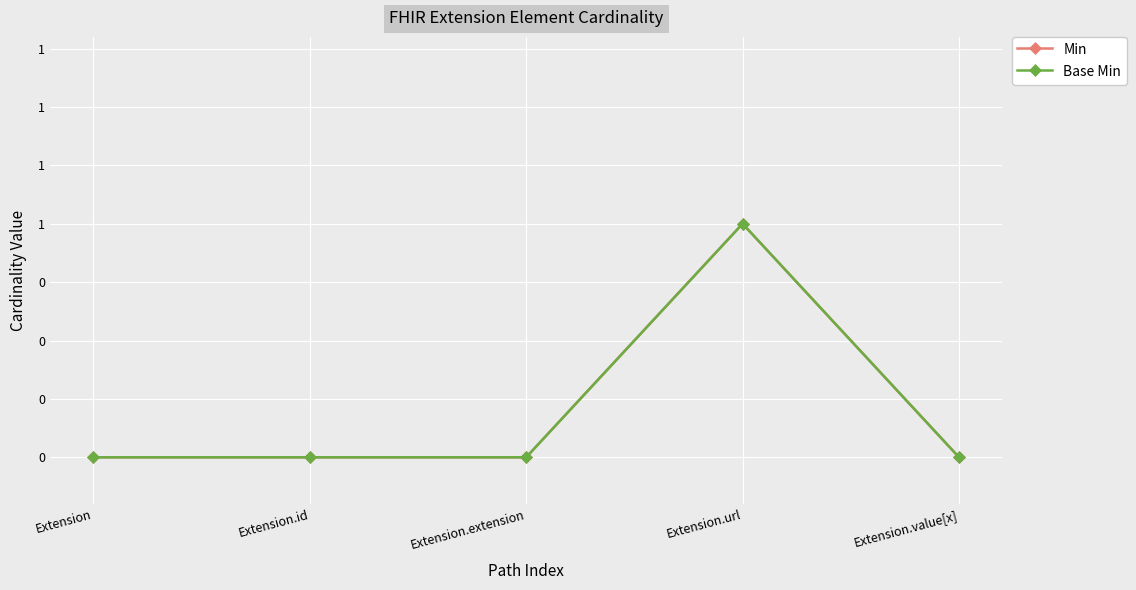

Does the chart have visible grid lines?

Yes